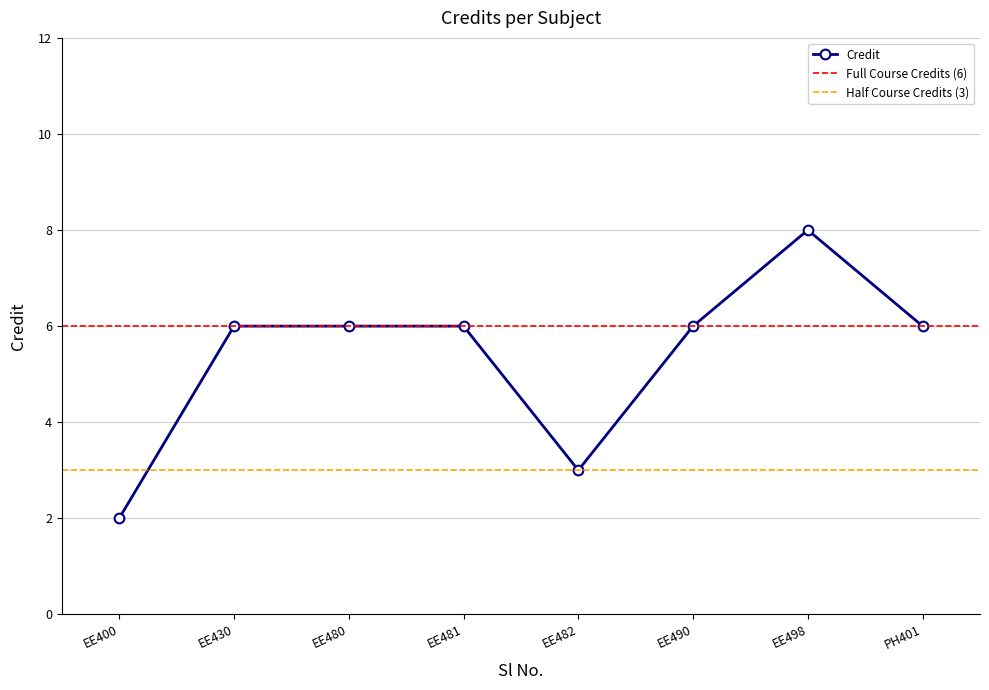

What is the maximum value for Credit?

8